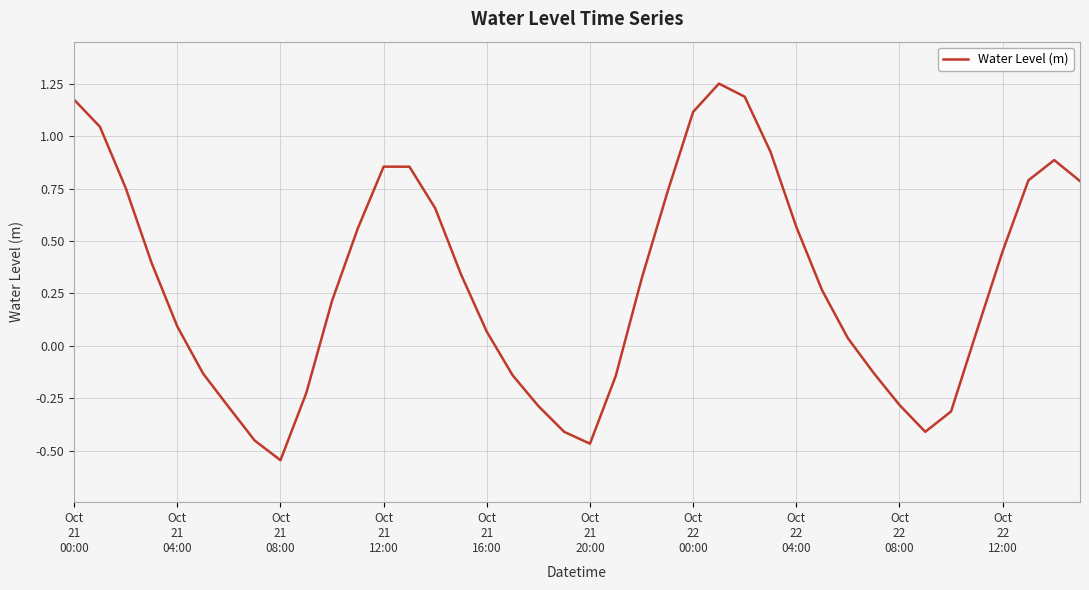

What is the difference between the maximum and minimum values?

1.8